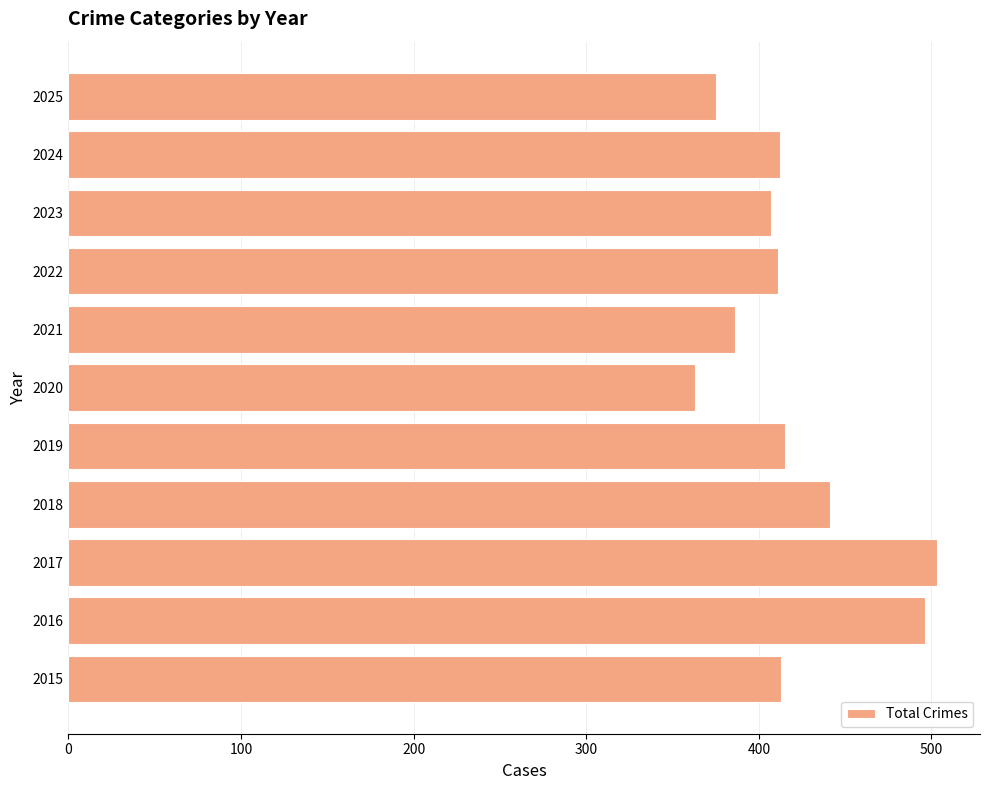

True or false: the data shows 690 at 2018.

False